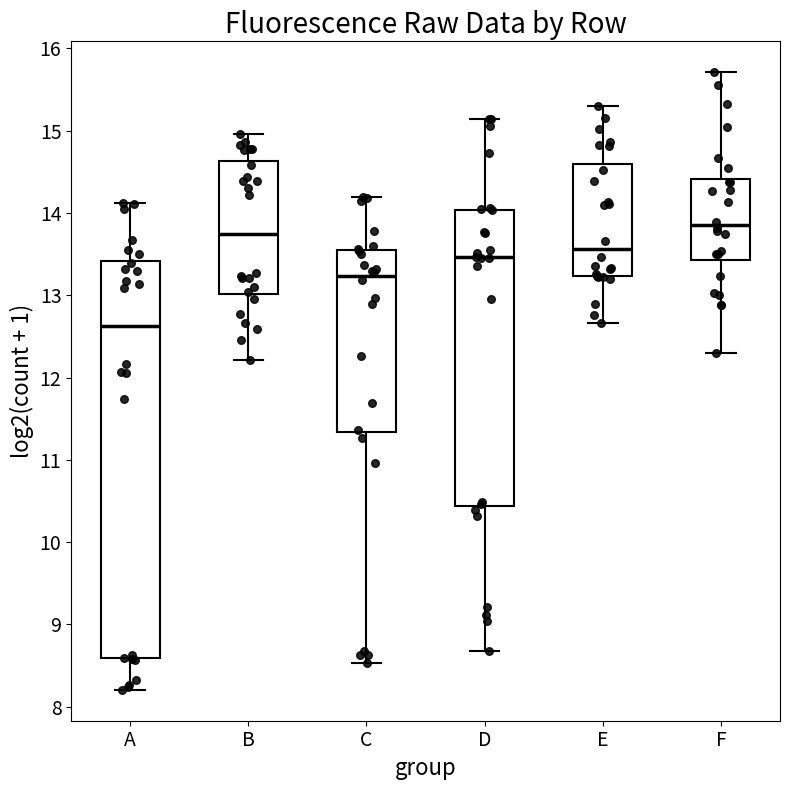

Comparing the boxes themselves (not the whiskers), which one is the tallest?

A